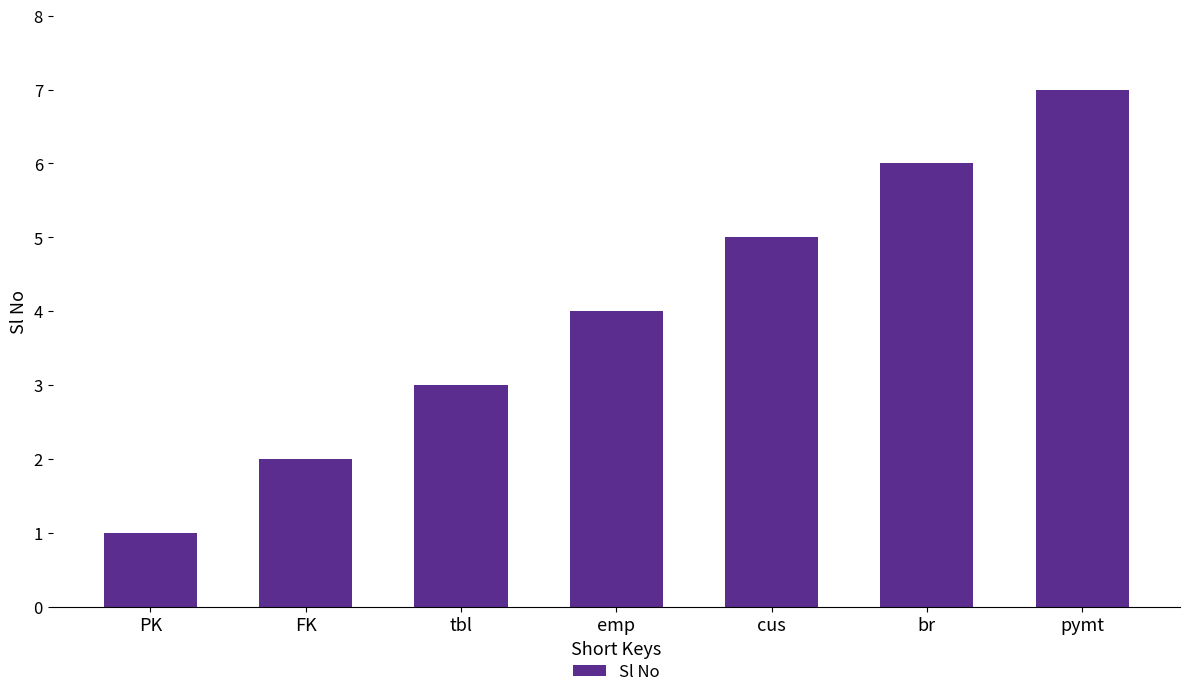

Does the chart contain stacked bars?

No